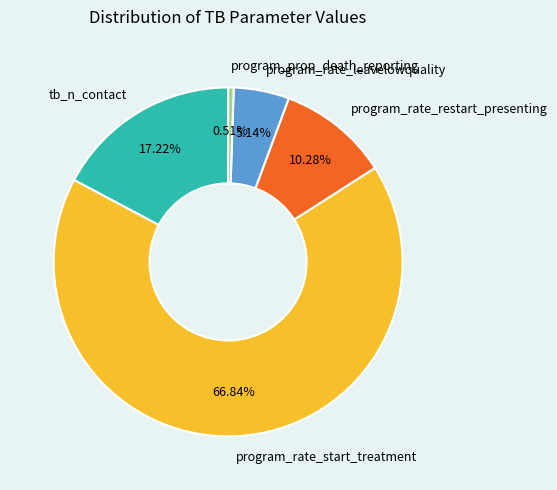

Between tb_n_contact and program_rate_leavelowquality, which is larger?

tb_n_contact